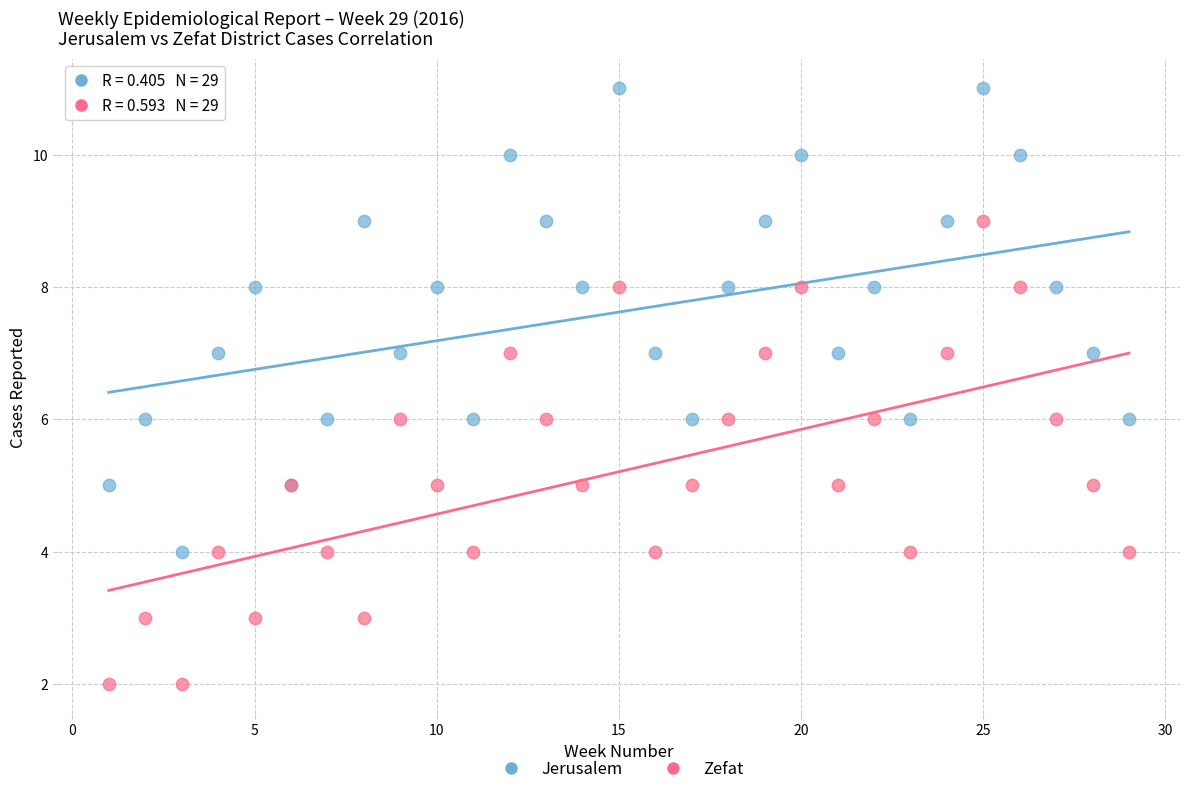

What are all the series names shown in the legend?

Jerusalem, Zefat